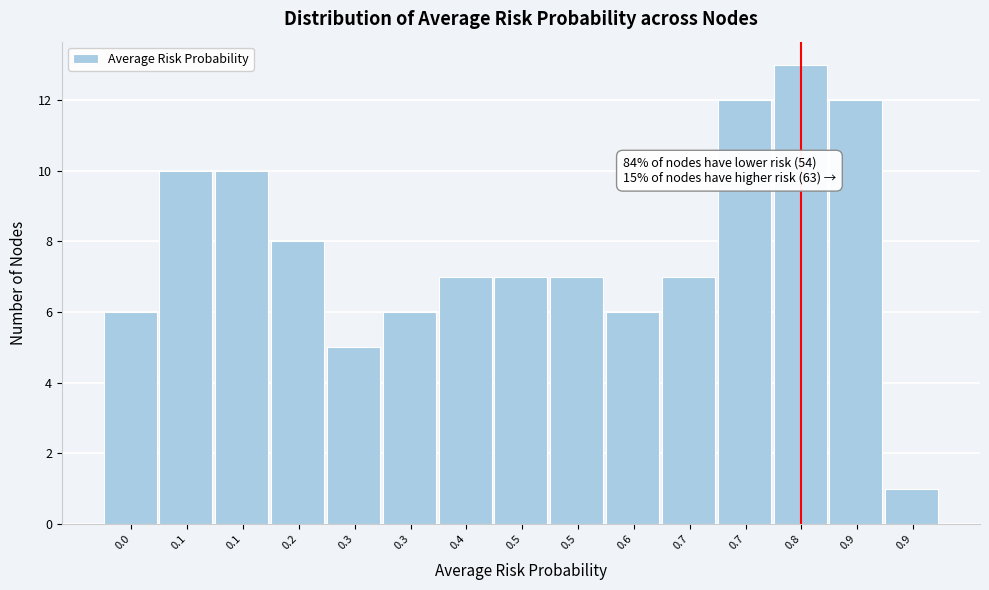

Does the chart contain any negative values?

No